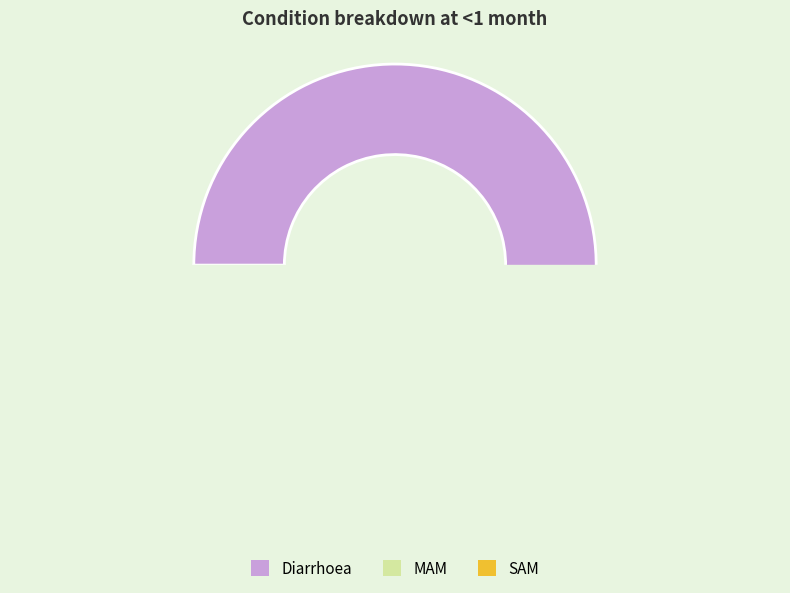

Is MAM the majority of the pie?

No